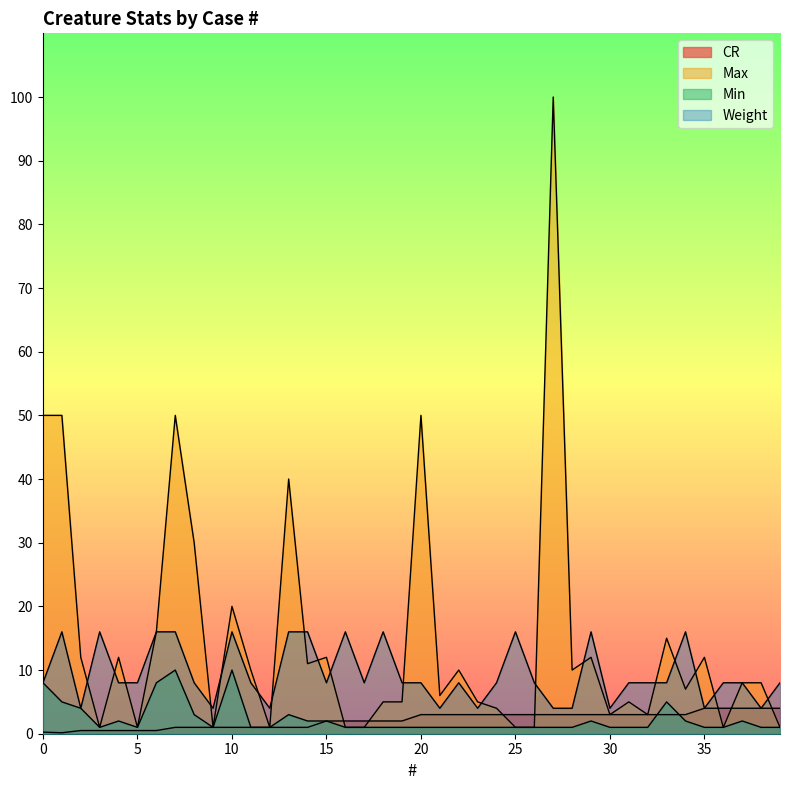

What is the difference between the maximum and minimum values in the CR series?

3.9